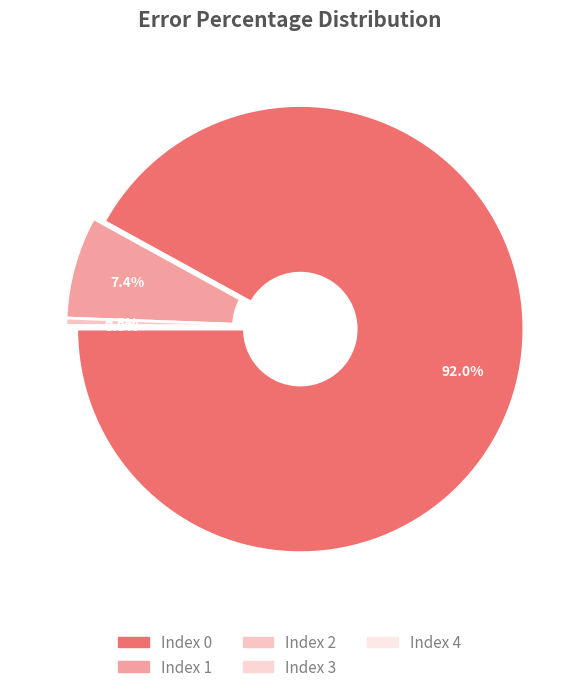

To the nearest percent, what is the average slice percentage?

20%